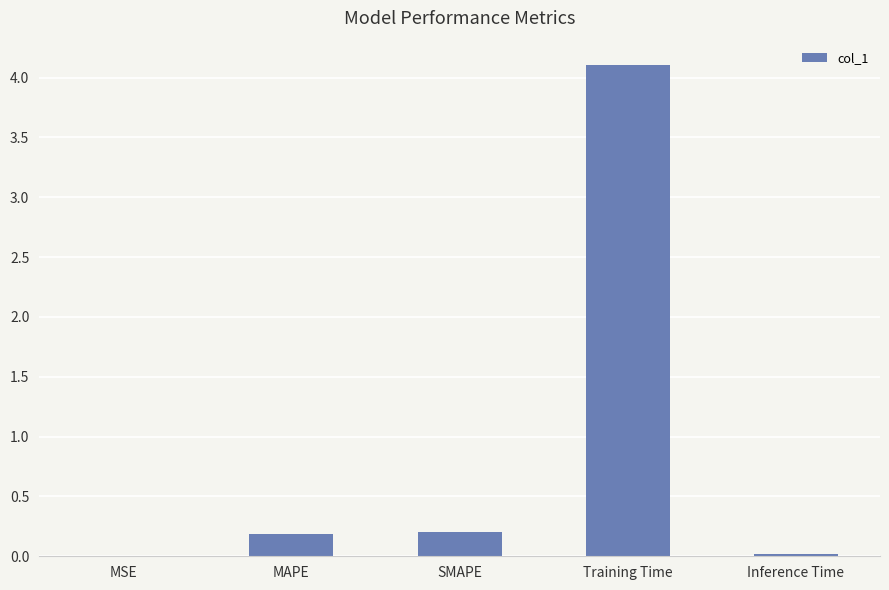

How many categories are shown in the chart?

5